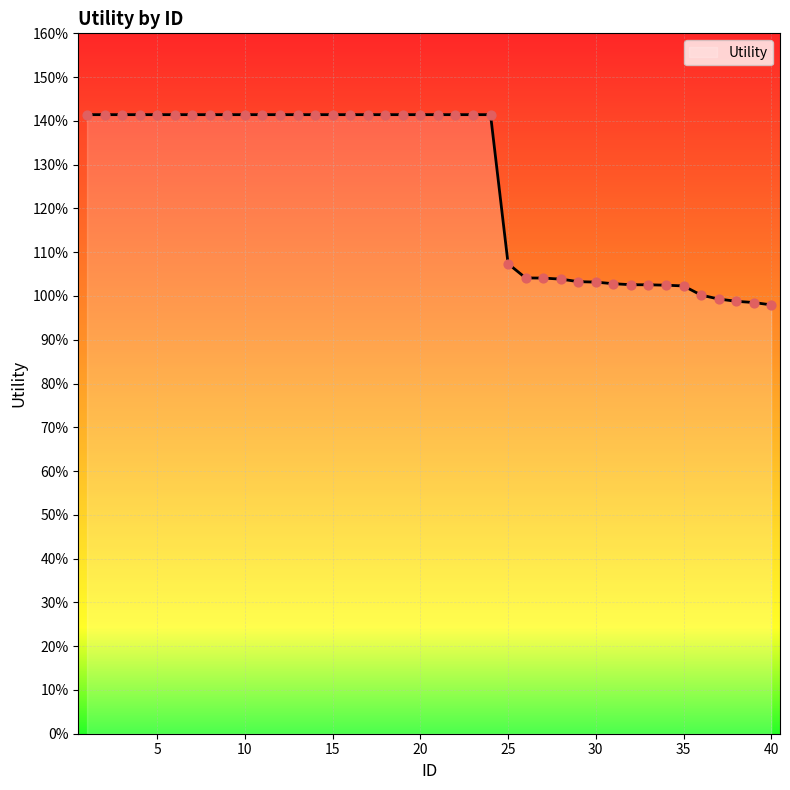

Does the chart have visible grid lines?

Yes